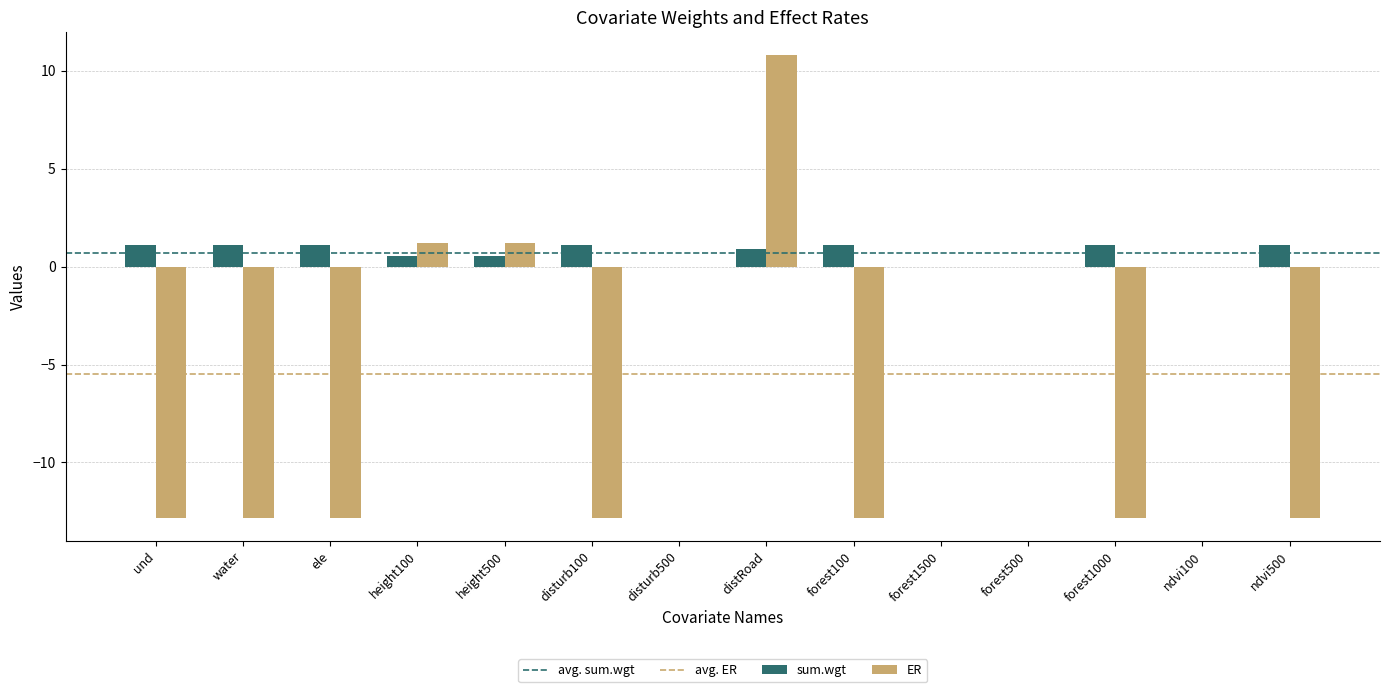

At which category is the sum across all series the highest?

distRoad